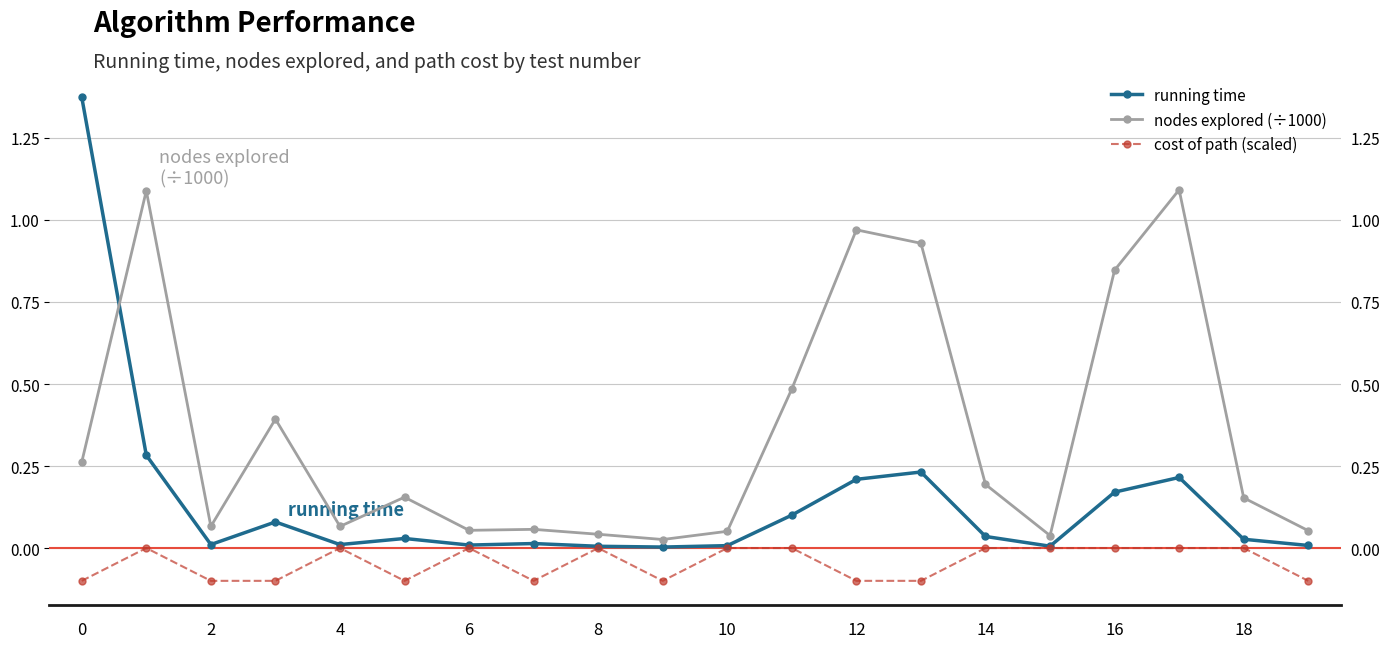

What is the highest value of the running time series?

1.4